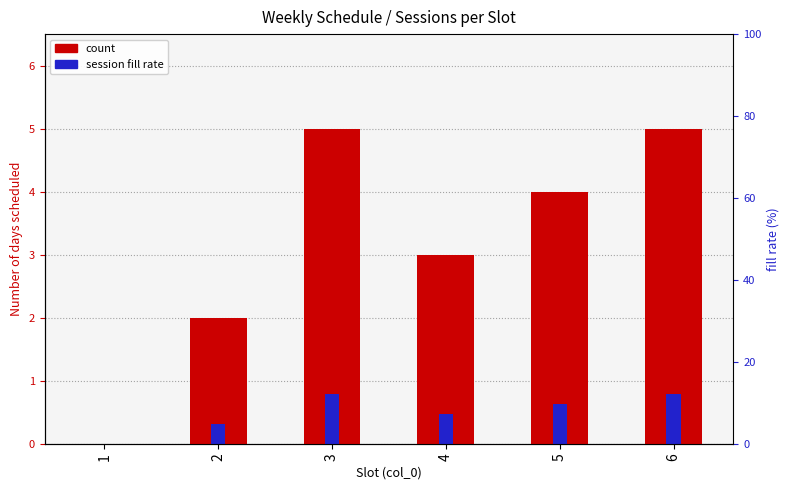

How many groups of bars are there?

6